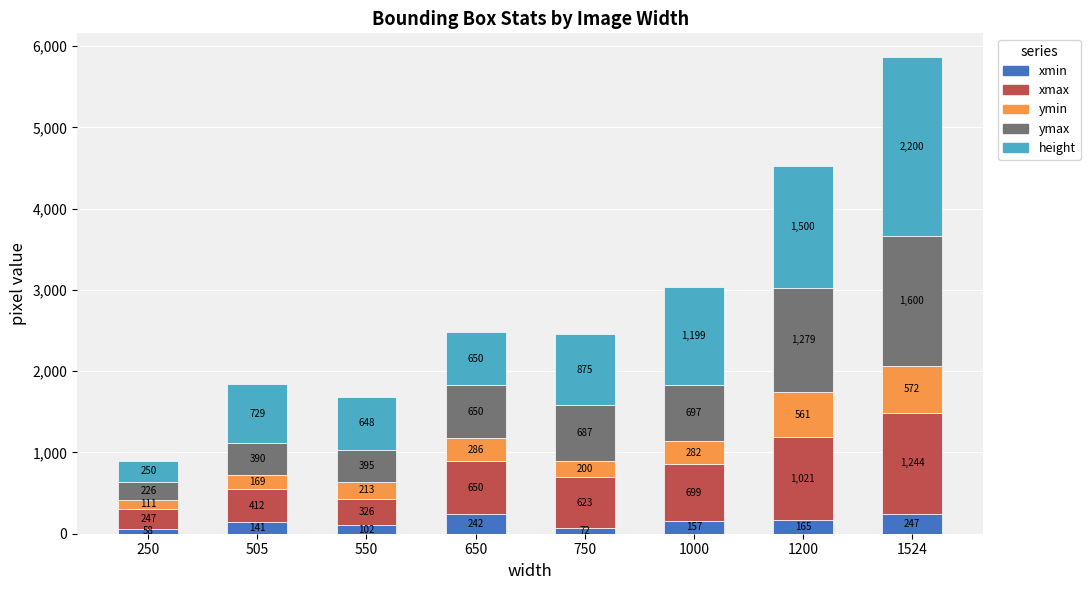

What is the difference between the second highest and minimum values in the xmin series?

184